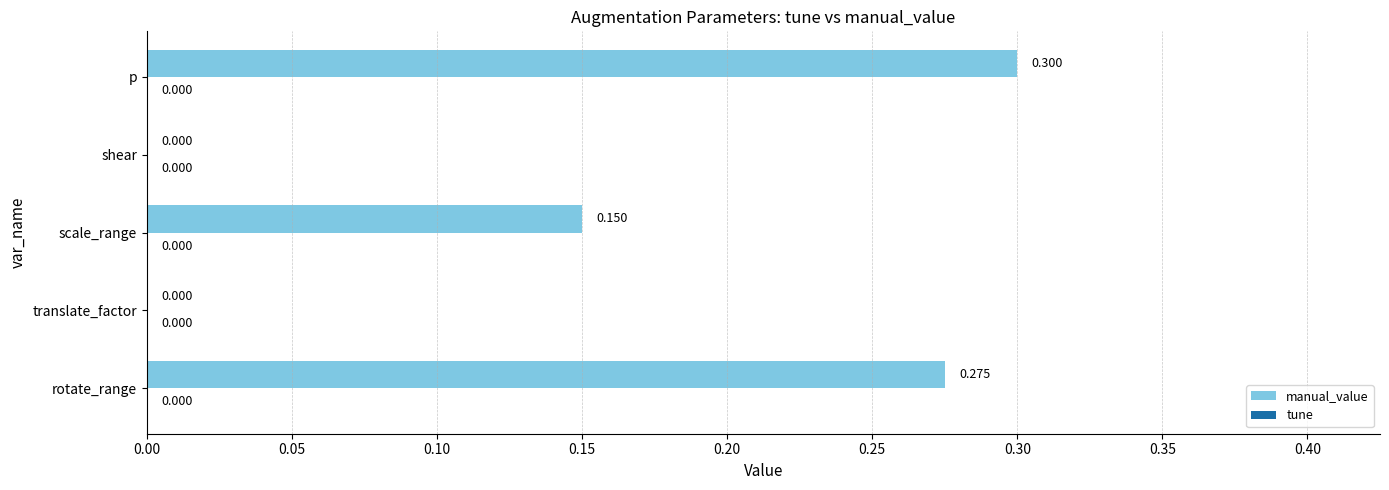

Which label corresponds to the largest value in the chart?

p